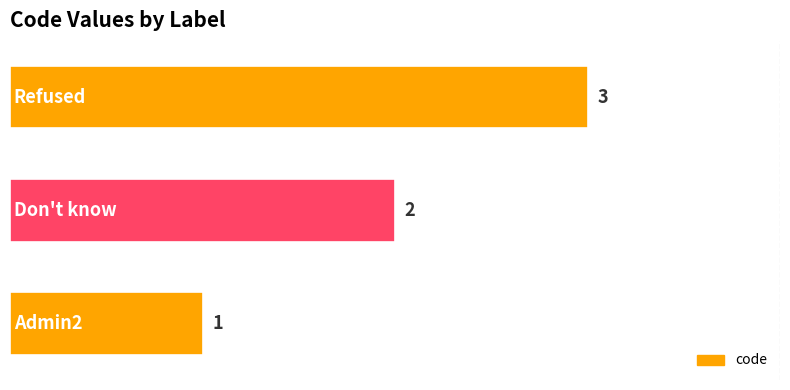

How many series are shown in this chart?

1